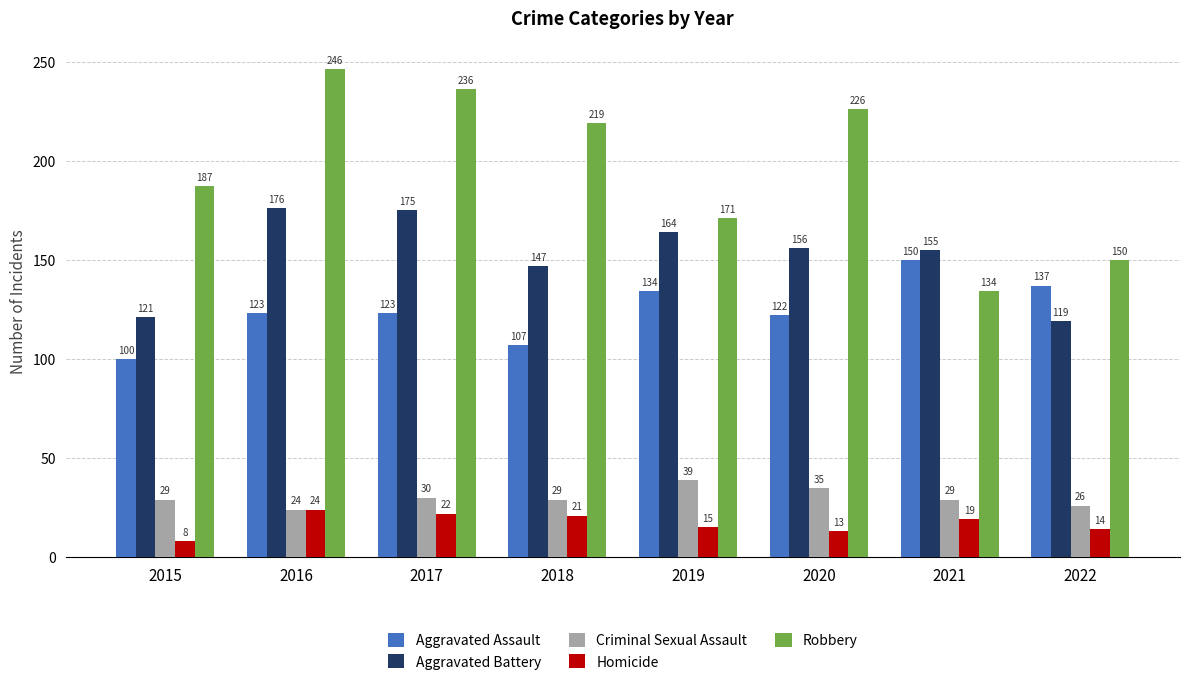

Does the chart contain any negative values?

No